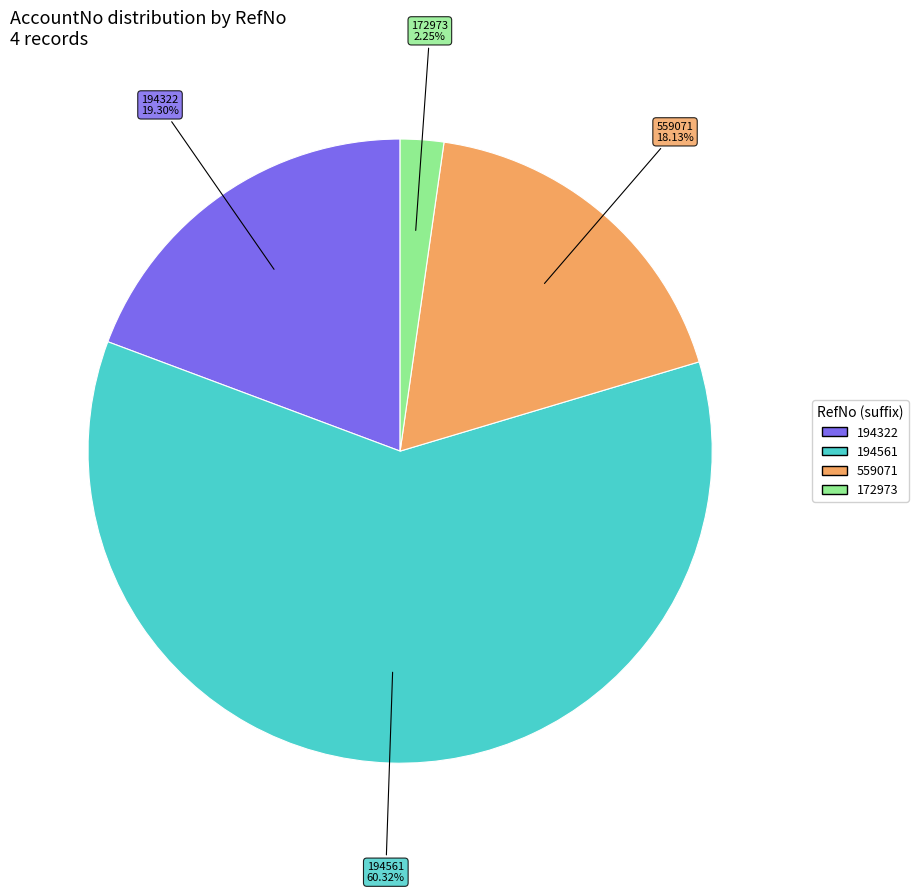

Does any single category account for the majority?

Yes